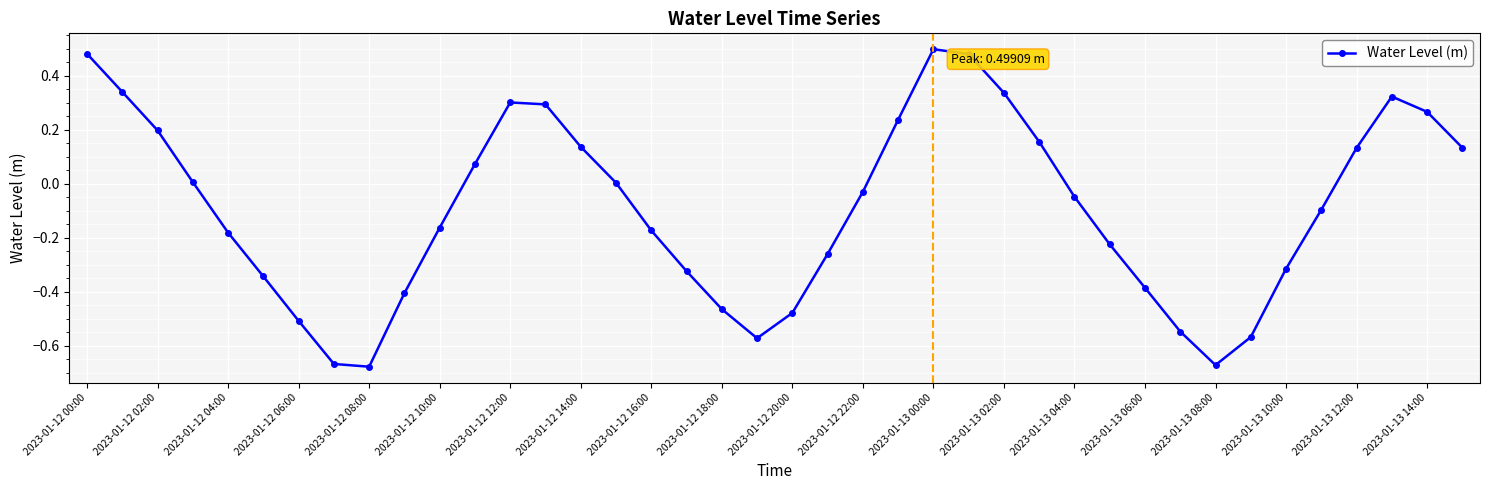

What is the sum of all values?

-3.7